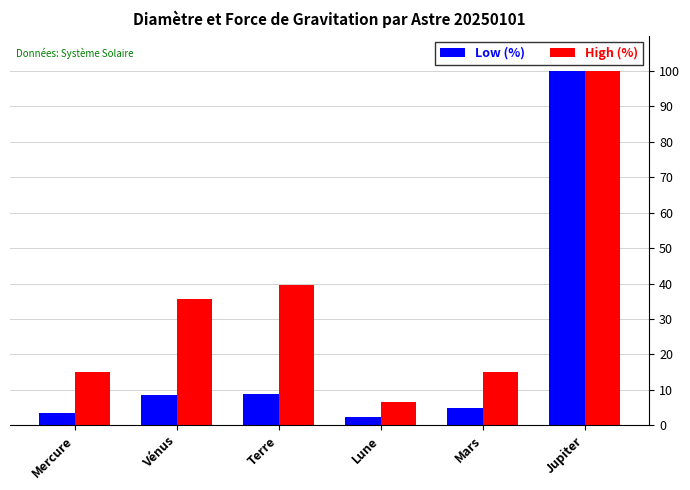

The High (%) series shows 22.0 at Mars. True or false?

False